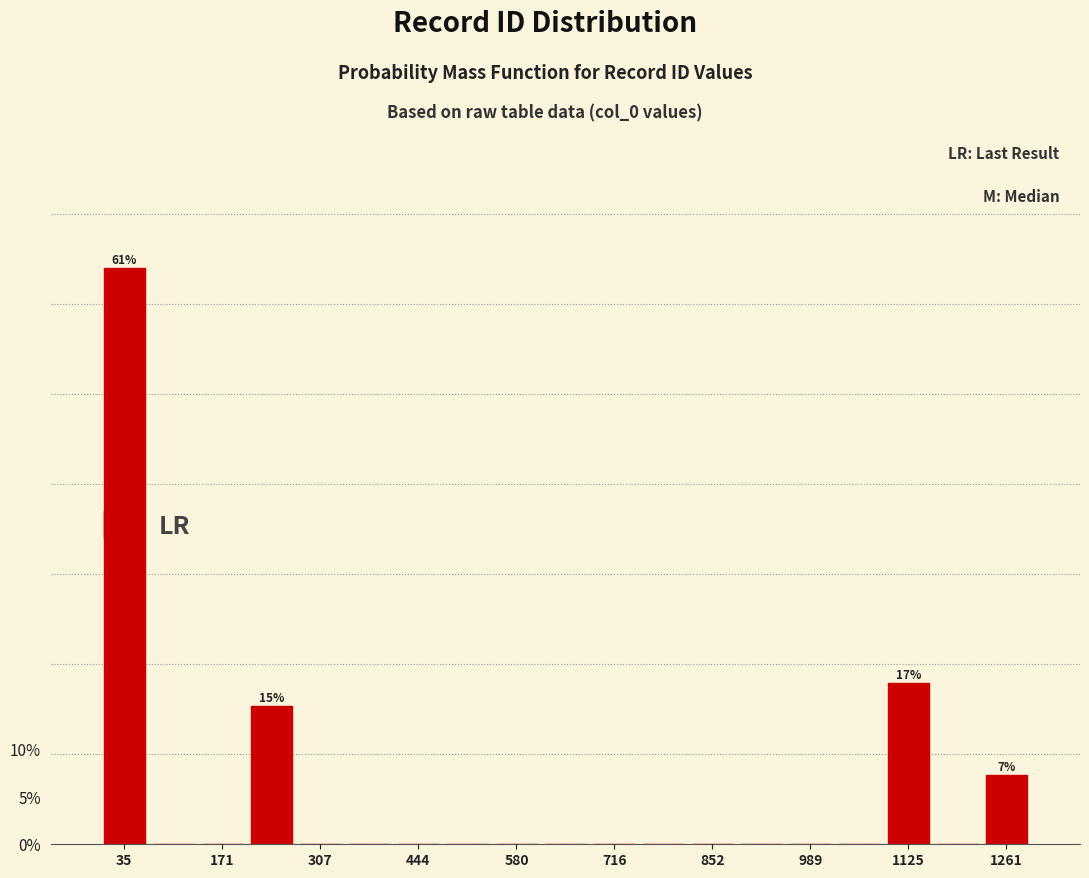

Read against the x-axis, roughly where is the centre of the tallest bar?

40